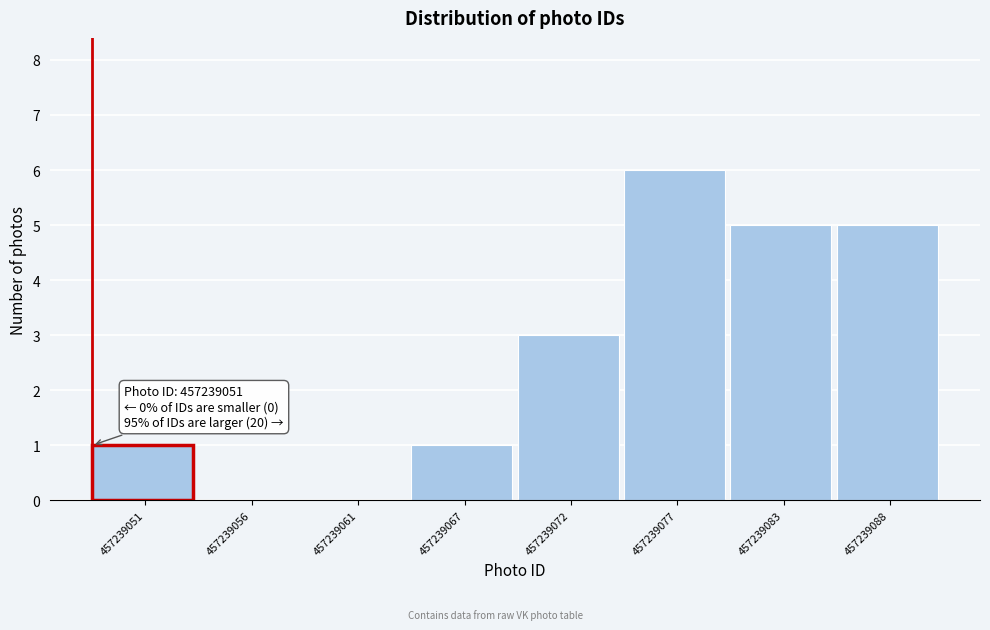

Reading left to right, transcribe all the data shown in this chart.

457239051=1	457239056=0	457239061=0	457239067=1	457239072=3	457239077=6	457239083=5	457239088=5